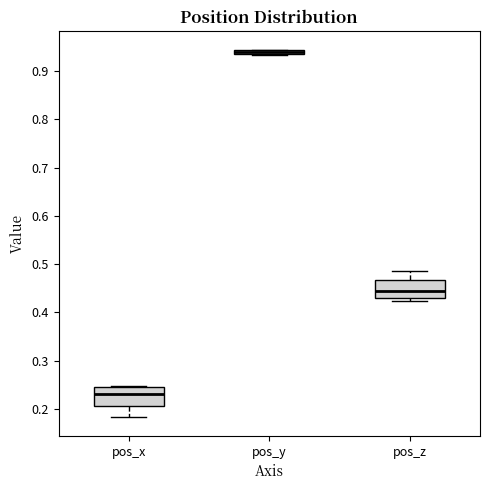

Where is the lower edge of the box for pos_y on the y-axis? The values are not printed on the chart, so give them approximately, as read against the axis.

0.93